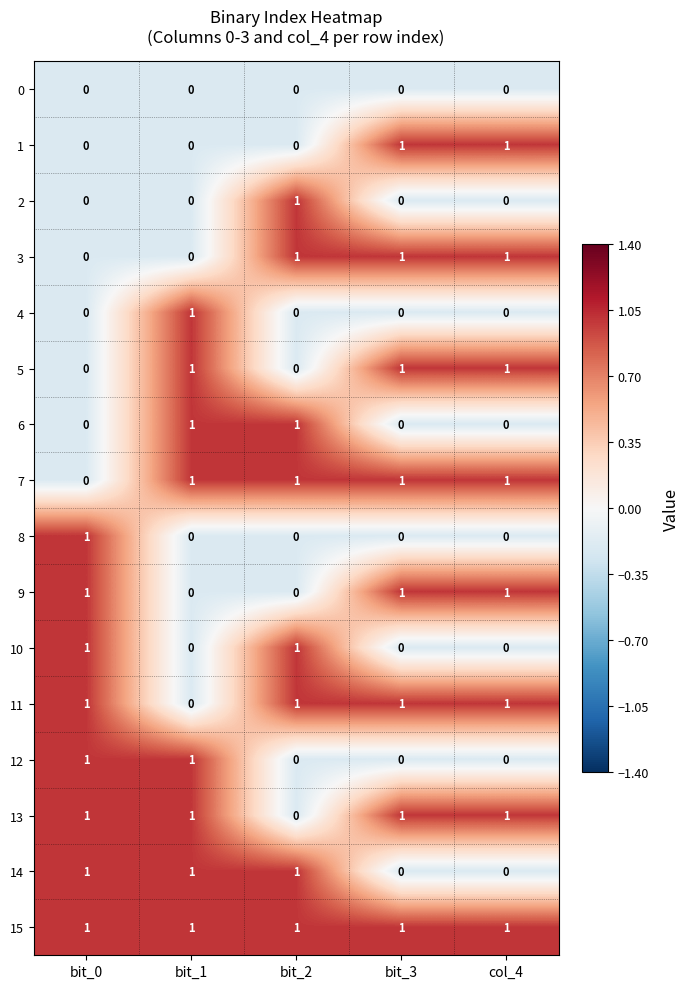

What is the sum of all 5 values?

3